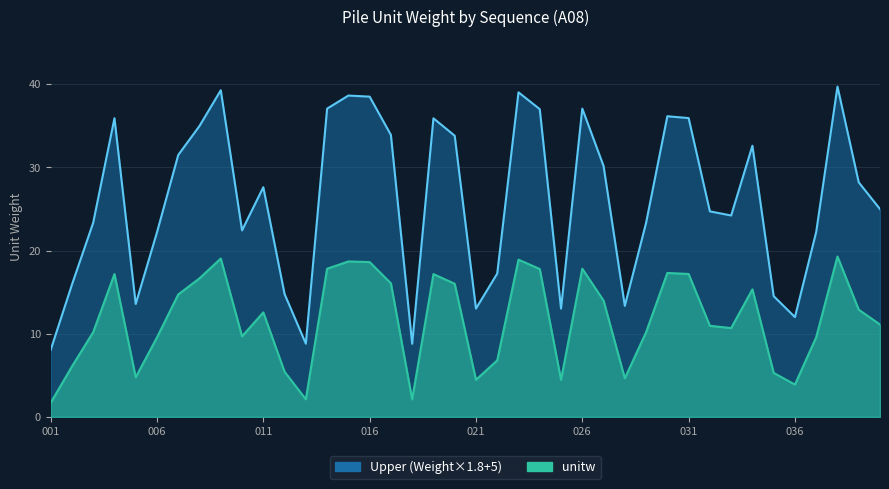

What is the difference between the values at 019 and 025?

22.9